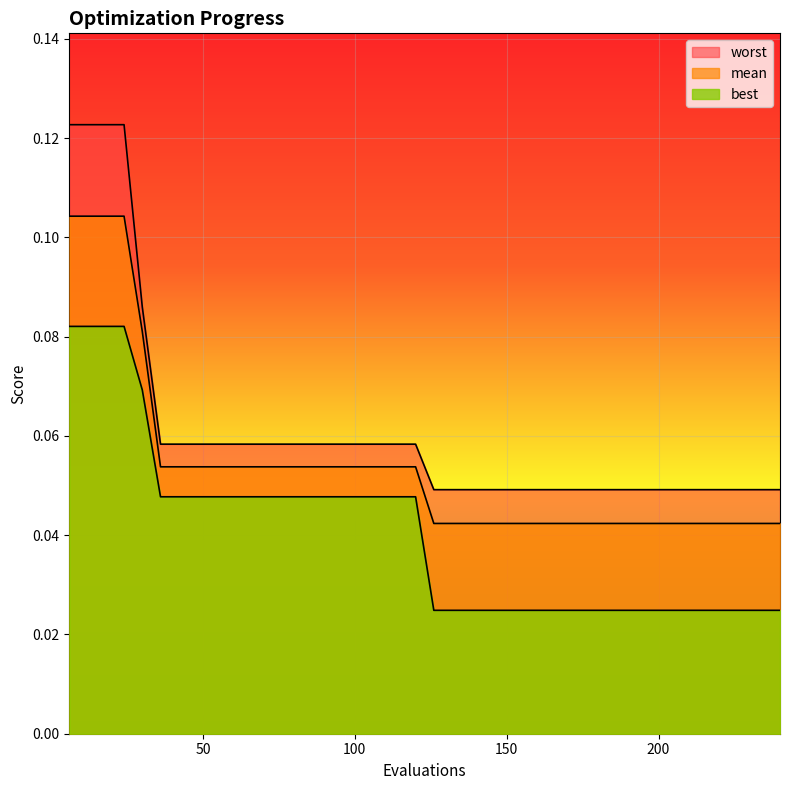

What value does the best series have at 12?

0.1